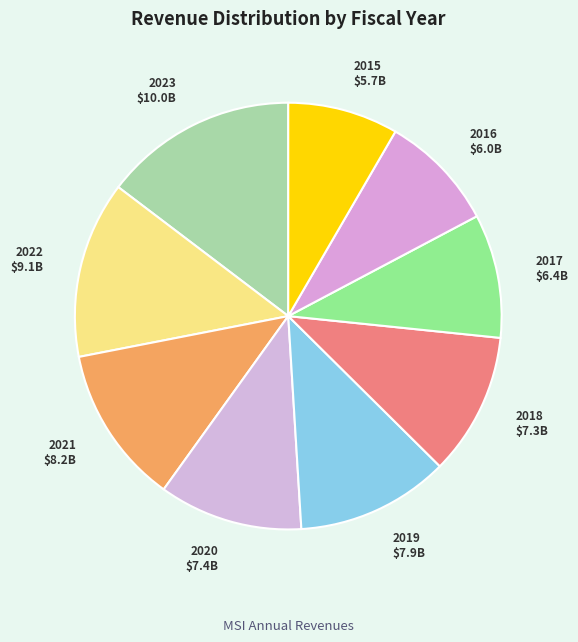

The 2018 slice represents 1% of the pie. True or false?

False